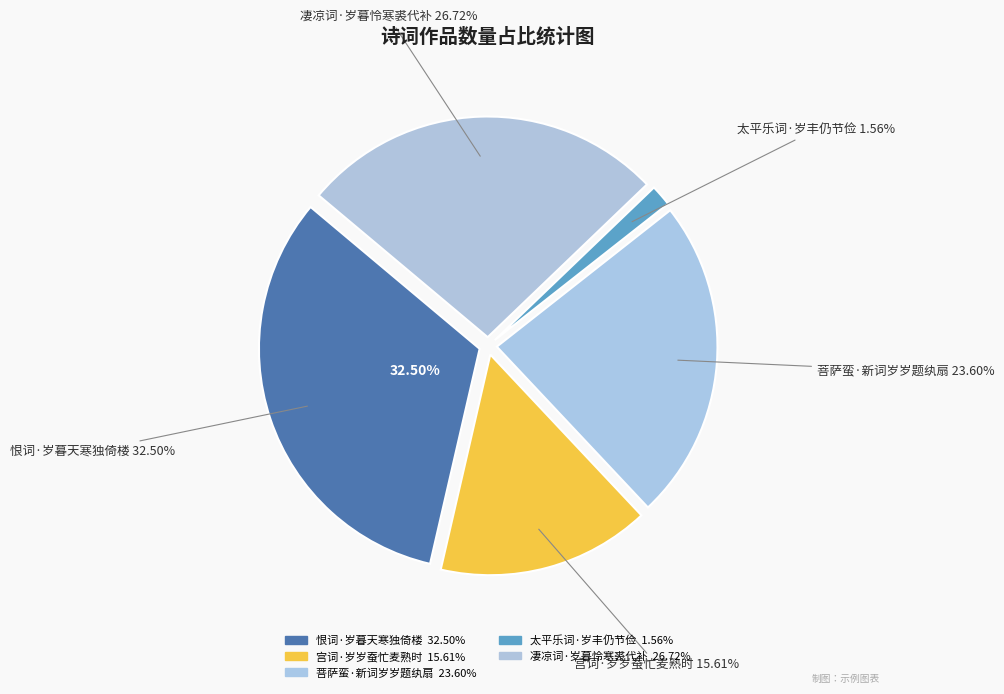

Approximately how many times larger is the value at 凄凉词·岁暮怜寒裘代补 compared to 宫词·岁岁蚕忙麦熟时?

1.7